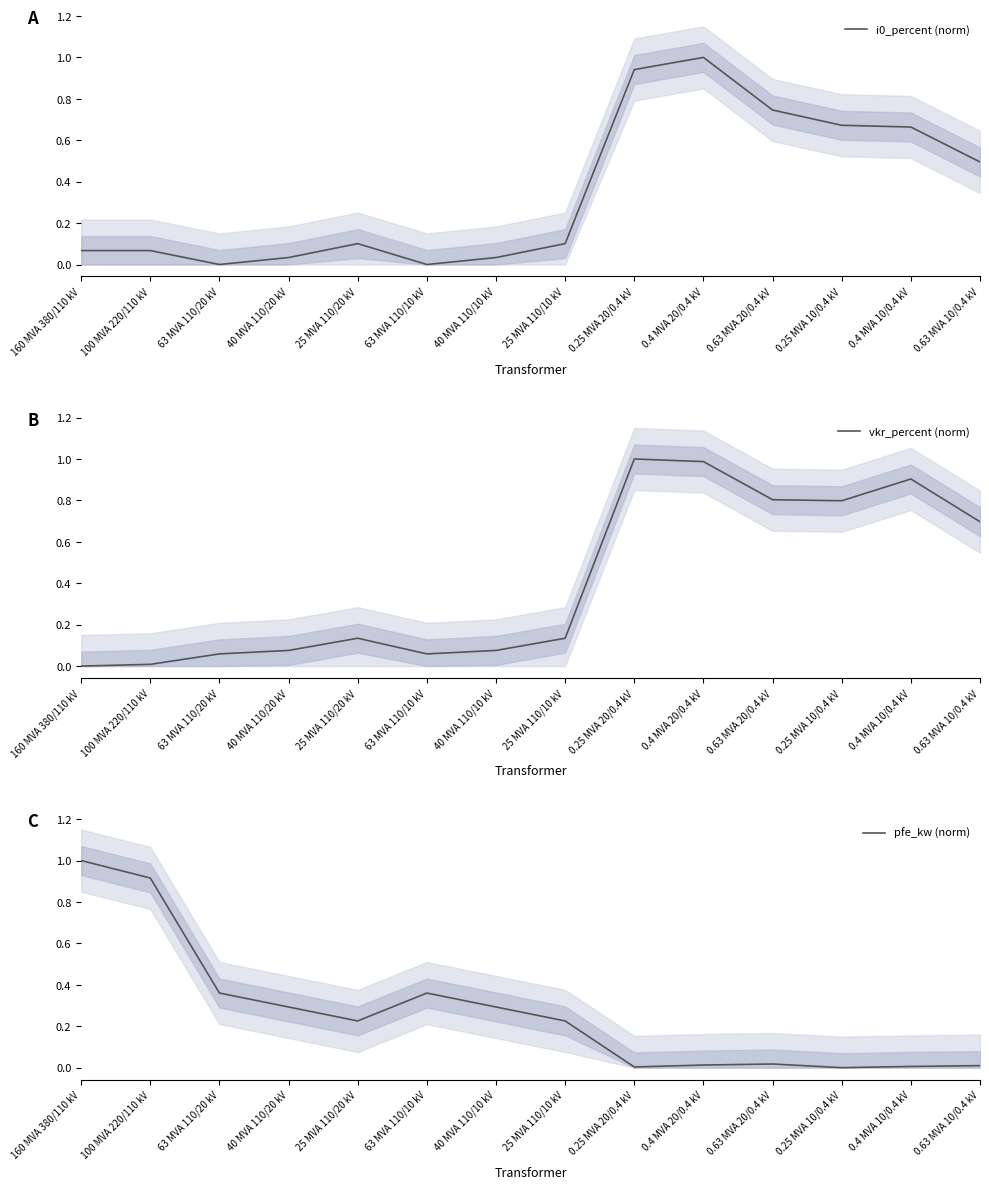

What is the average value of the i0_percent (norm) series?

0.4